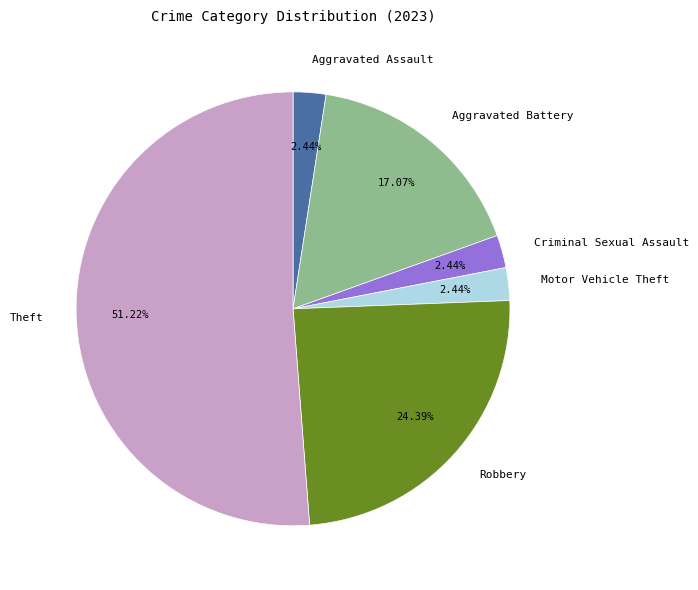

Does Robbery represent more than half of the total?

No